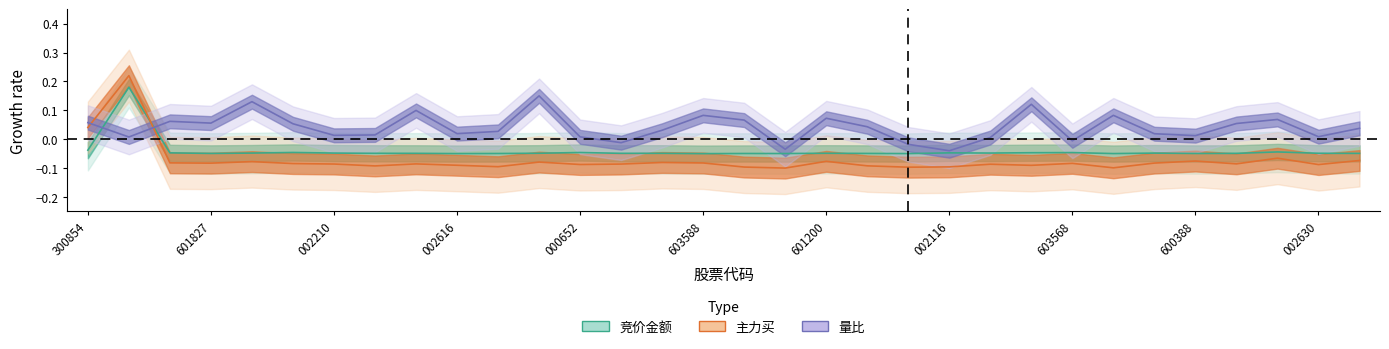

What is the smallest value displayed?

-0.1